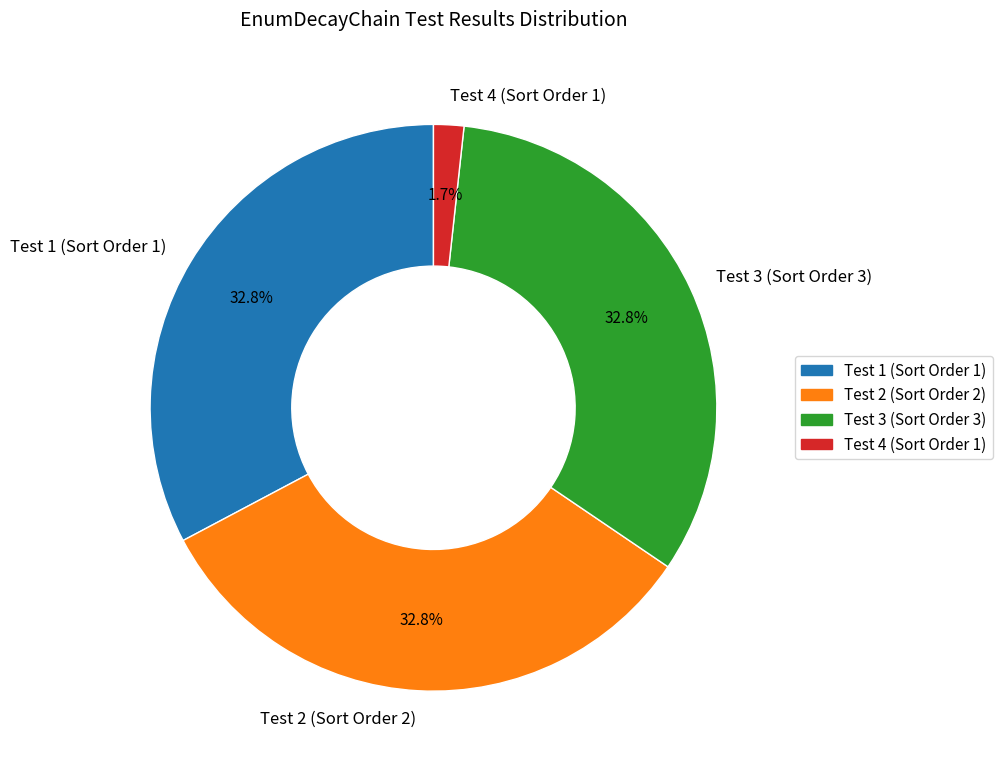

What is the ratio of the value at Test 3 (Sort Order 3) to the value at Test 2 (Sort Order 2)?

1.0